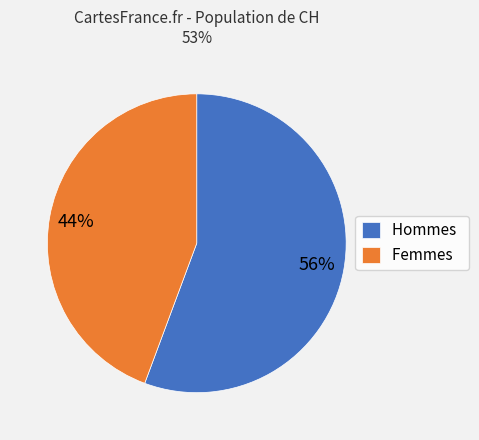

Combined, do Femmes and Hommes account for over 50%?

Yes